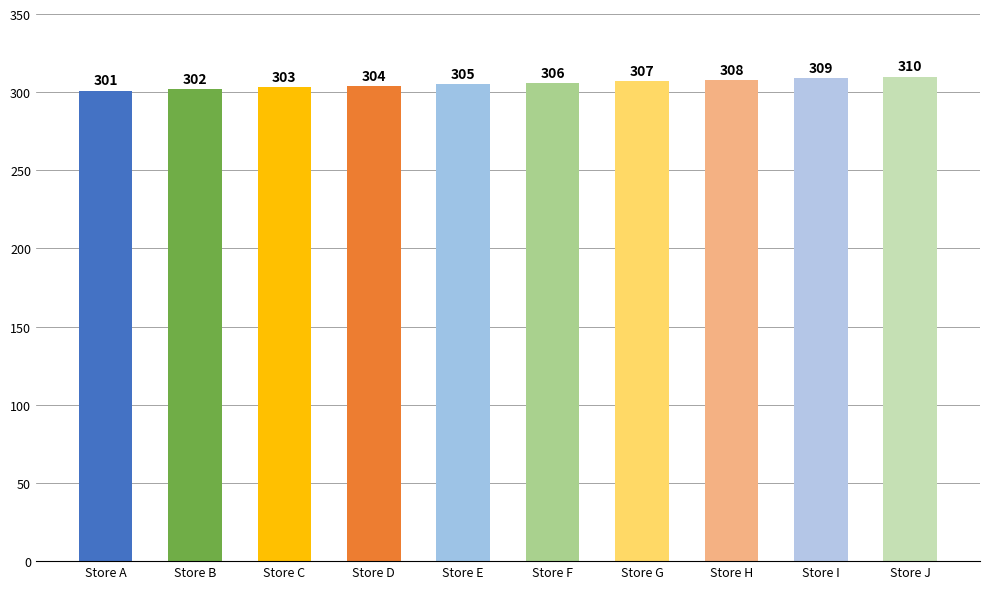

Rank the categories by value from highest to lowest.

Store J, Store I, Store H, Store G, Store F, Store E, Store D, Store C, Store B, Store A